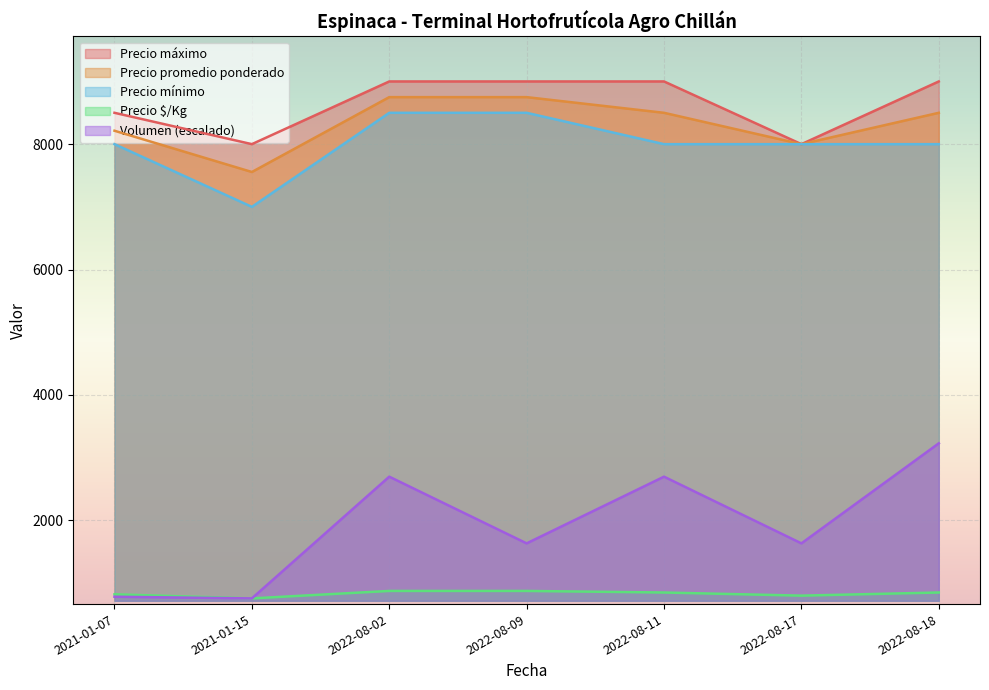

How many interior local valleys does the Precio promedio ponderado series have?

2